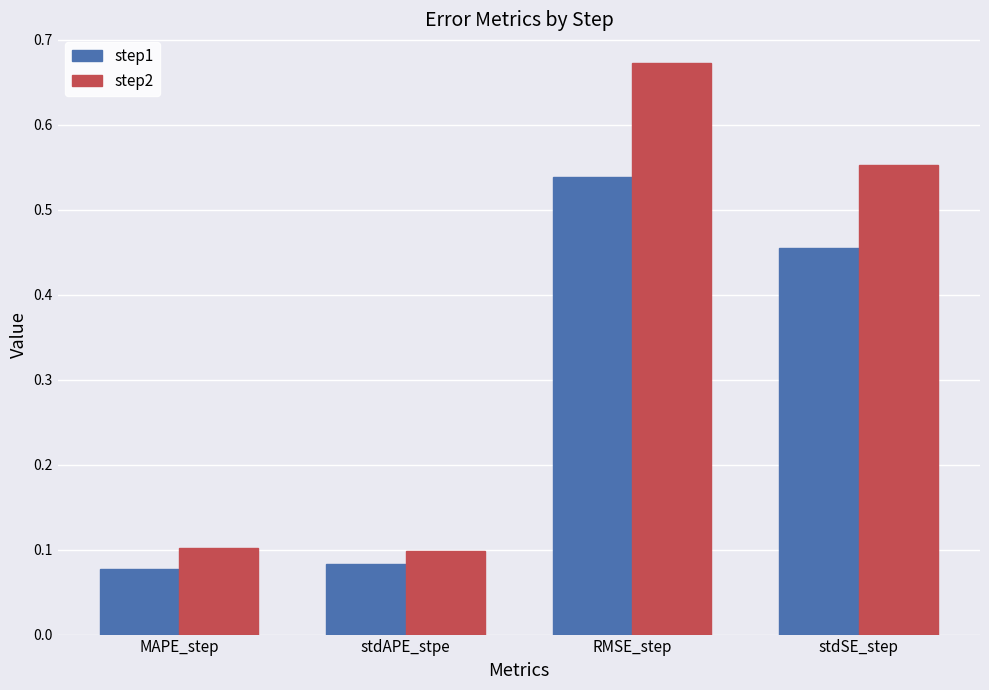

How many step1 values are between 0 and 1?

4